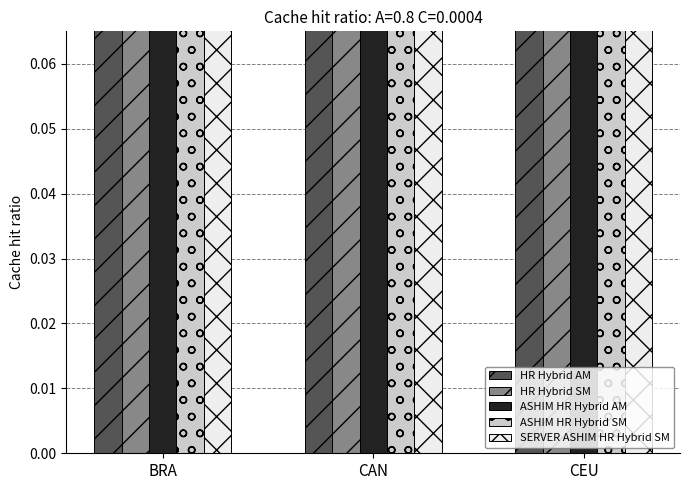

Which category has the lowest value in the HR Hybrid AM series?

BRA